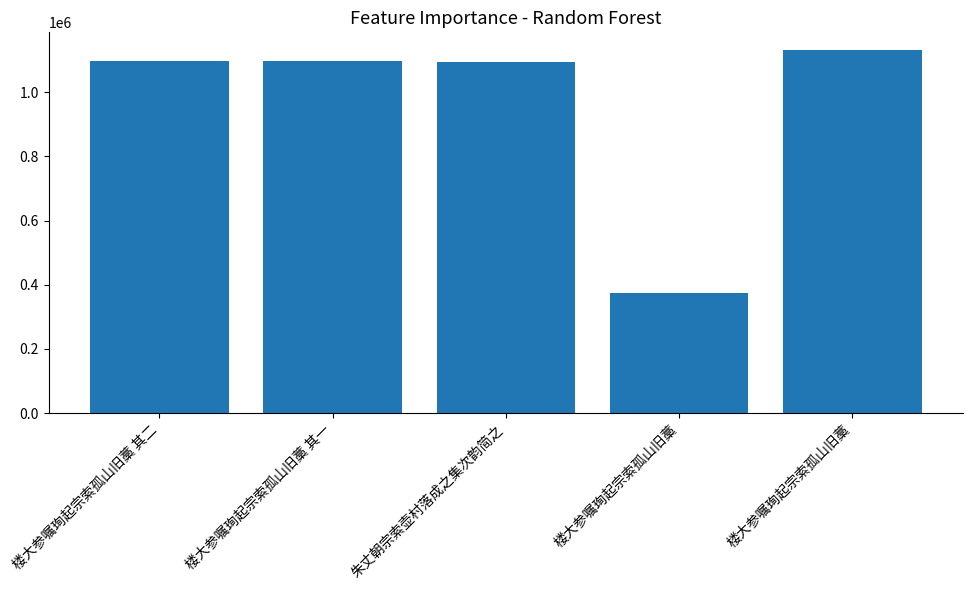

How many bars are there in total?

5